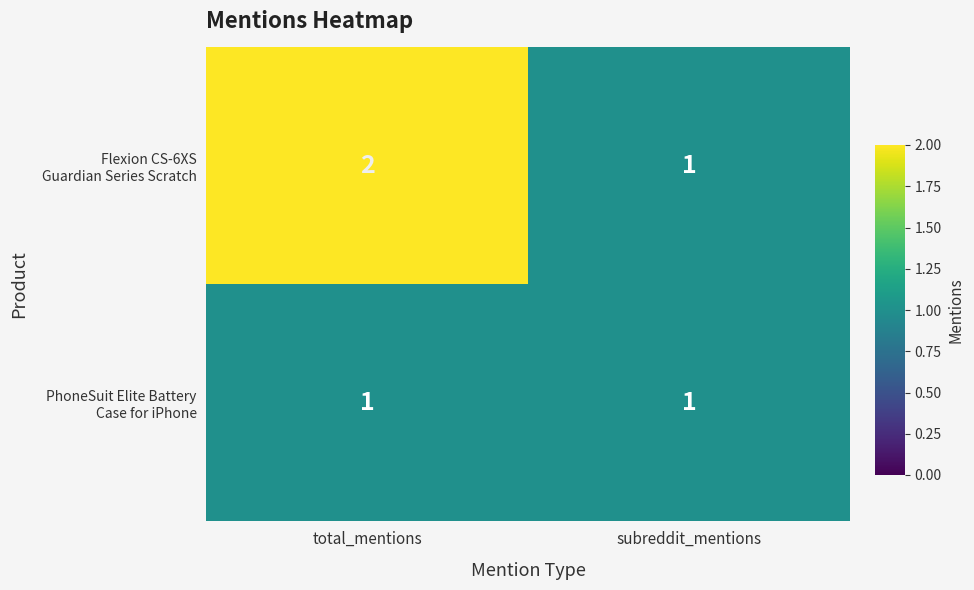

How many data points does each series have?

2